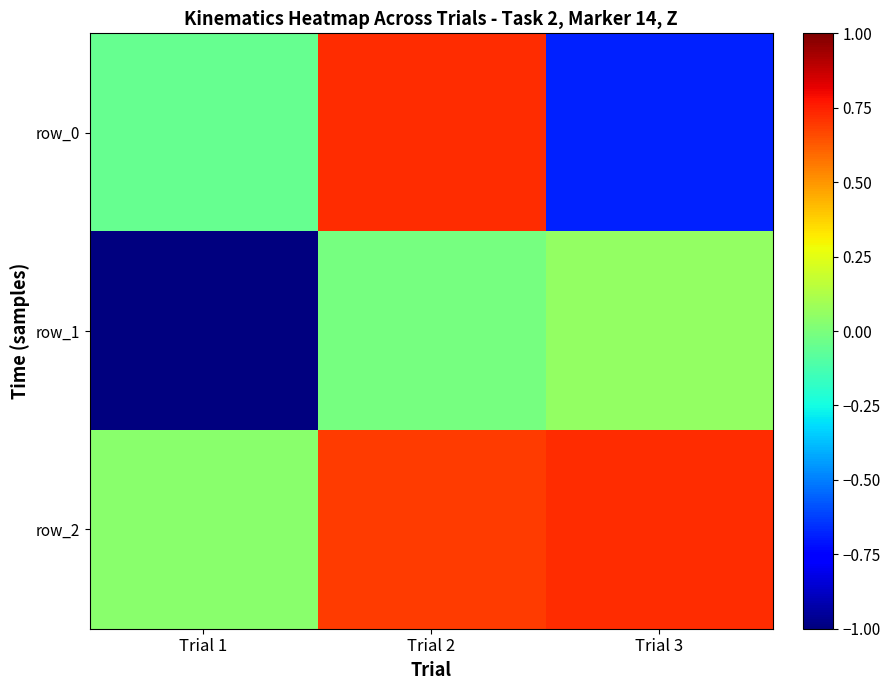

Is it true that row_0 equals -0.1 at Trial 1?

True